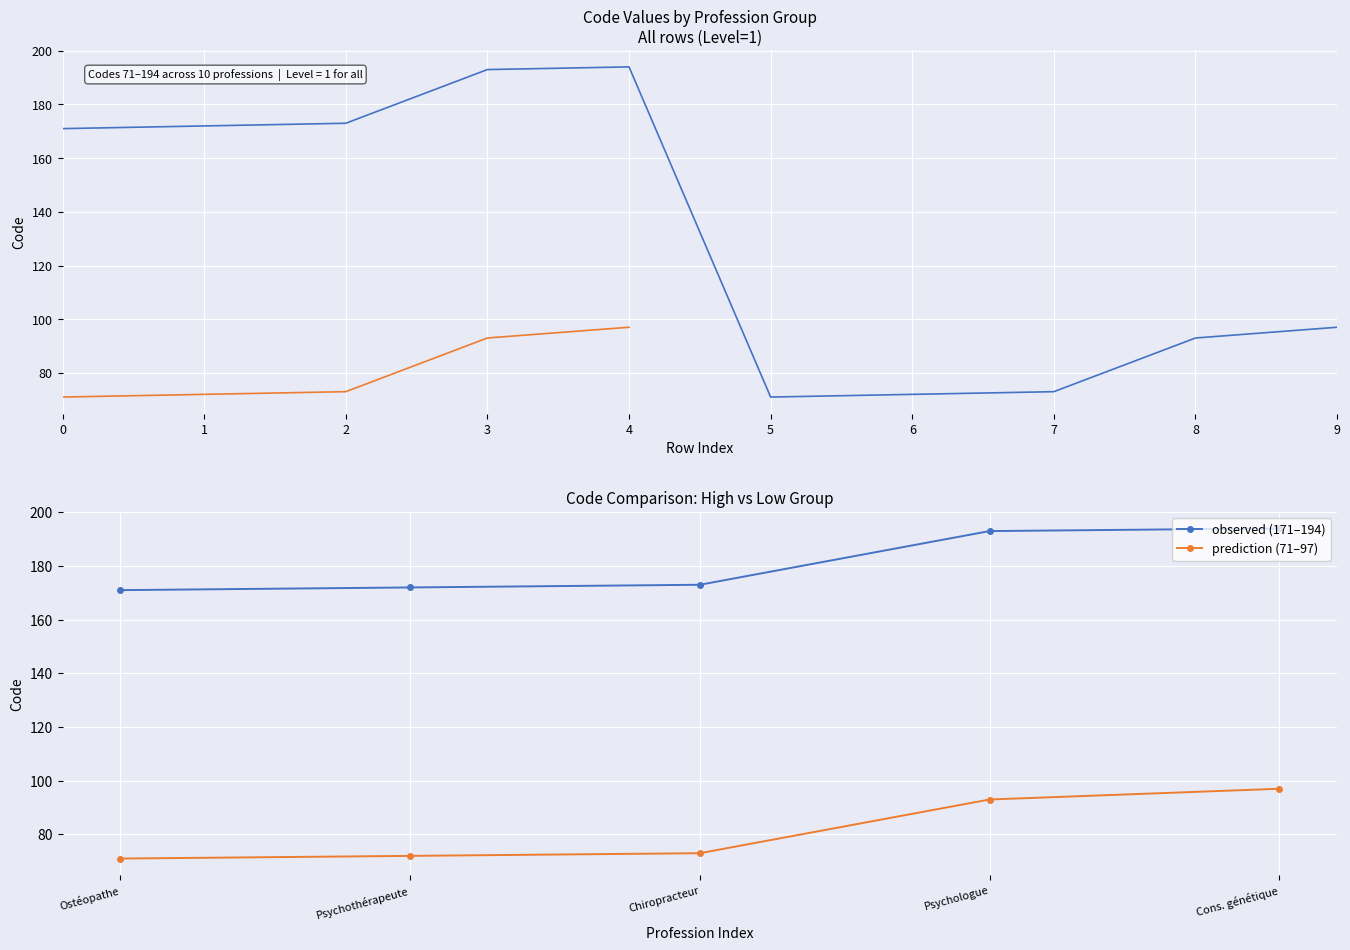

How many interior local valleys (lower than both neighbors) does the data have?

1